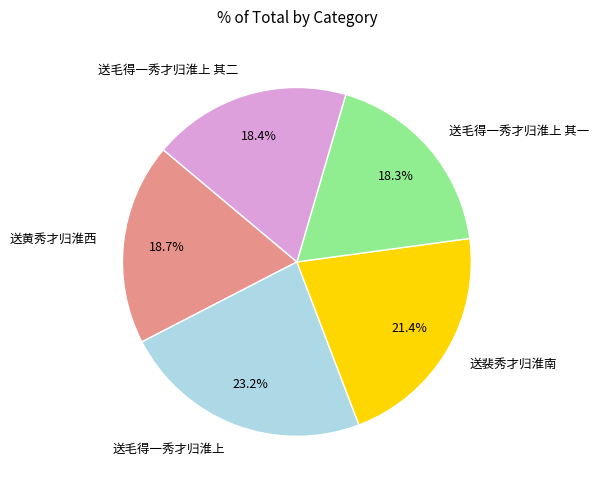

How many slices are in this pie chart?

5